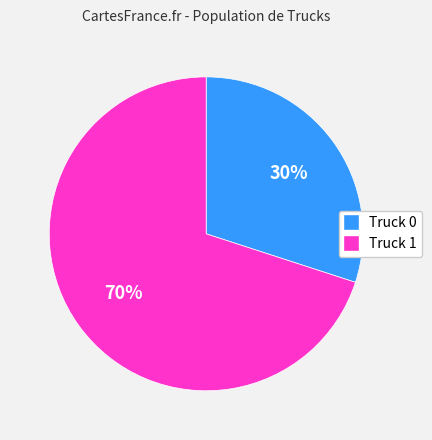

True or false: Truck 0 accounts for 30% of the total.

True